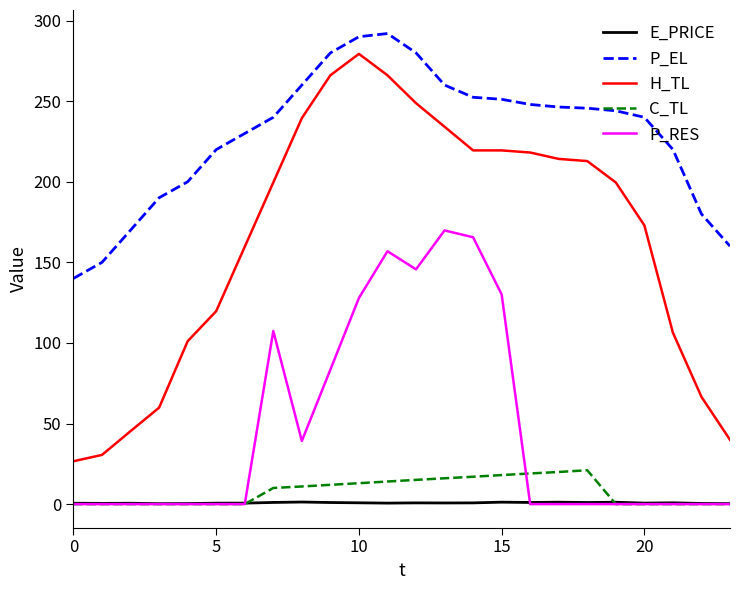

What is the average value of the P_RES series?

46.9